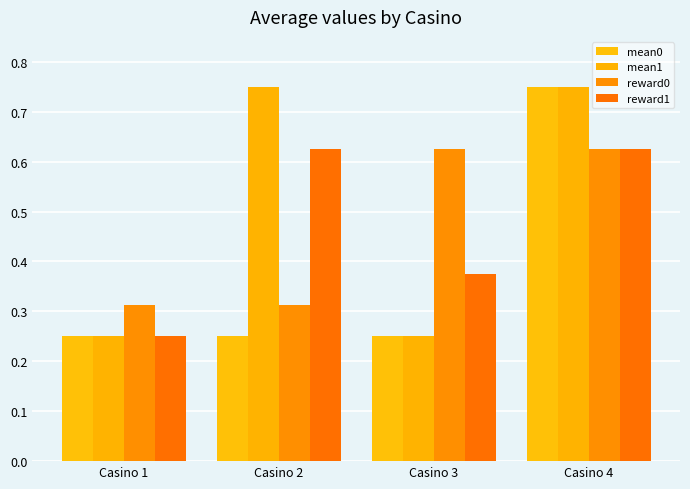

The value of mean0 at Casino 4 is 0.8. True or false?

True